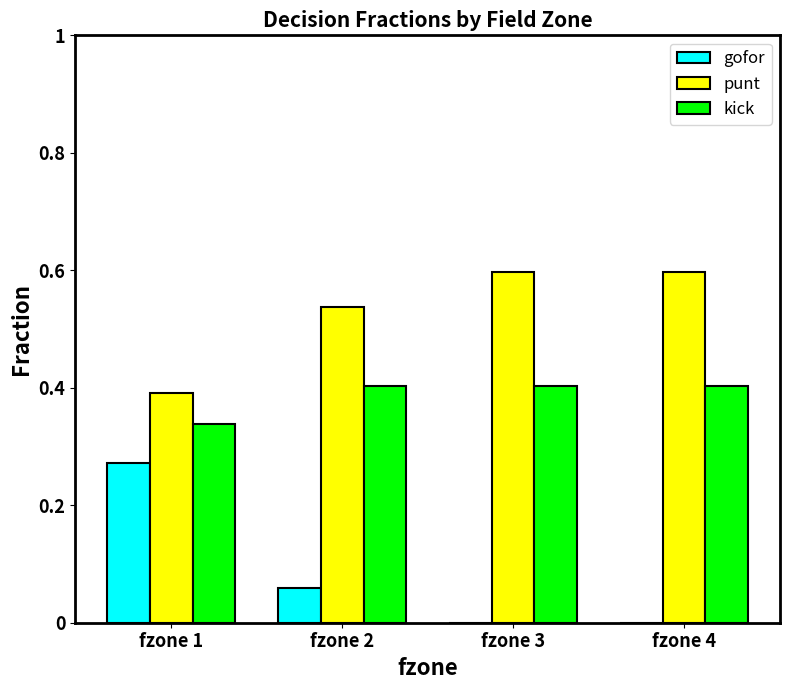

What is the sum of the kick values at fzone 2 and fzone 1?

0.7